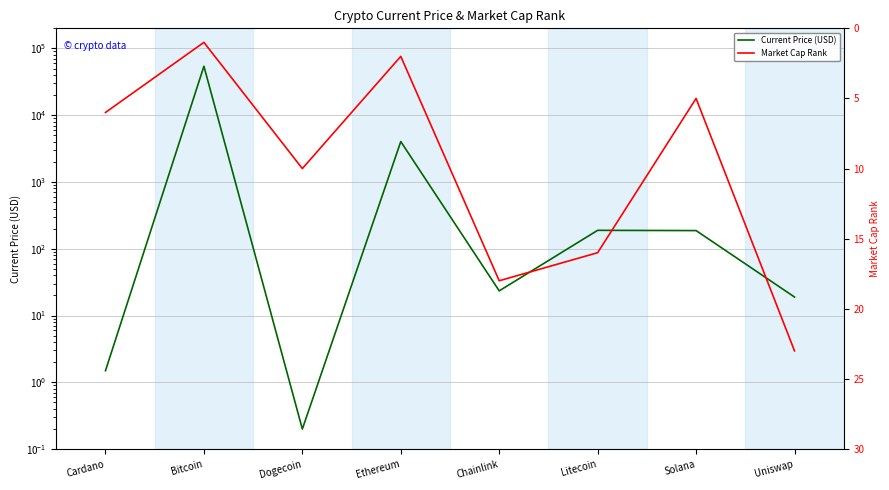

What is the minimum value shown in the chart?

0.2